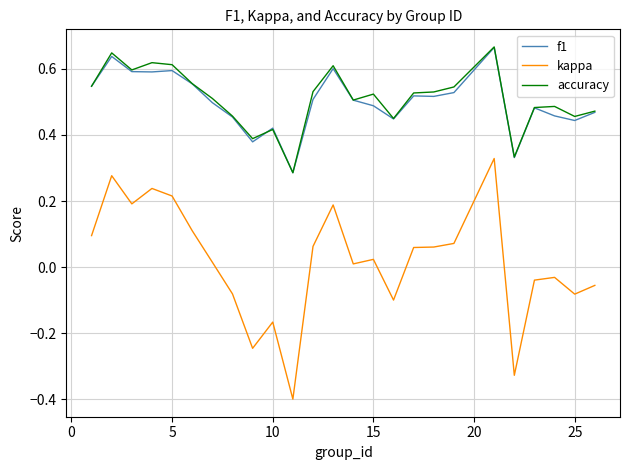

True or false: accuracy and kappa cross at least once.

False